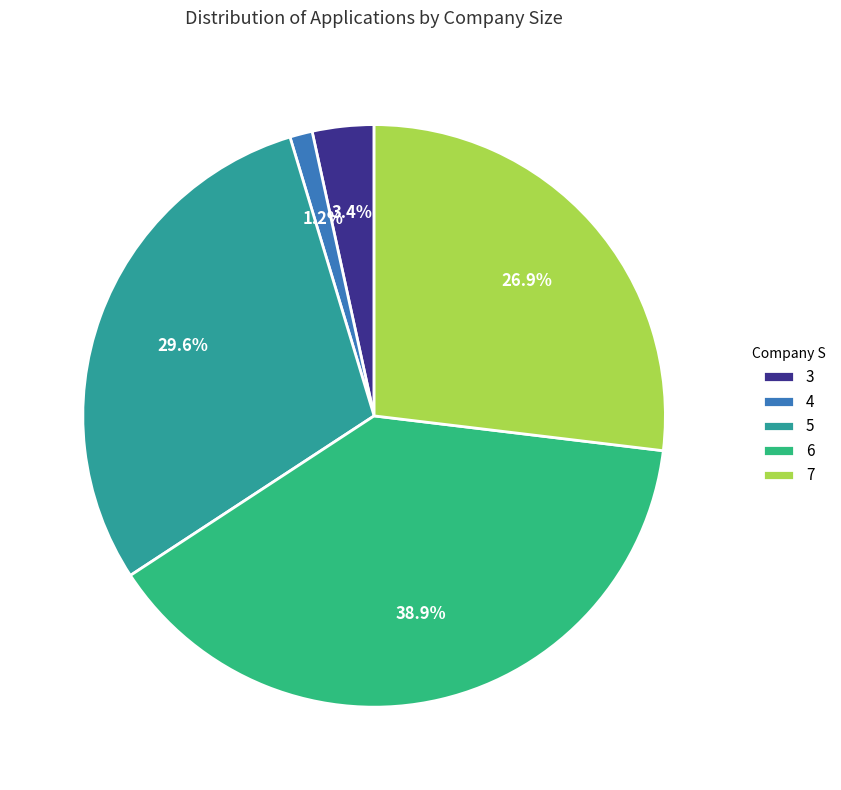

Which category has the biggest portion of the pie?

6